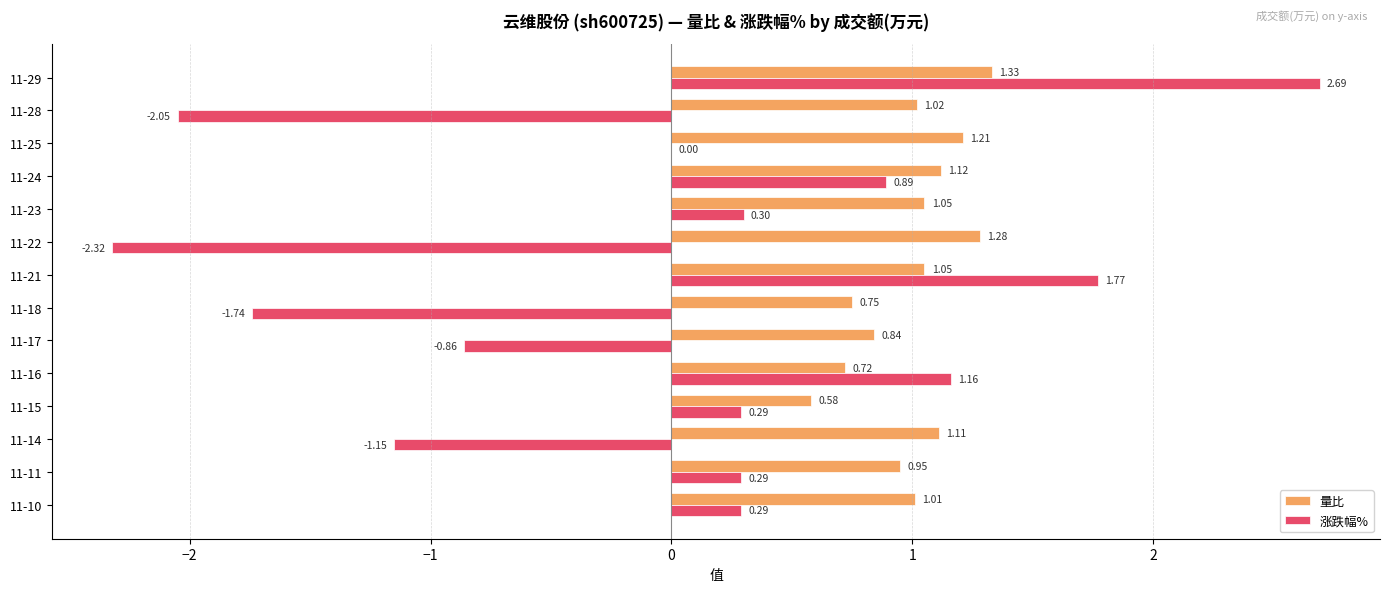

Which series changed the most between 11-29 and 11-15?

涨跌幅%